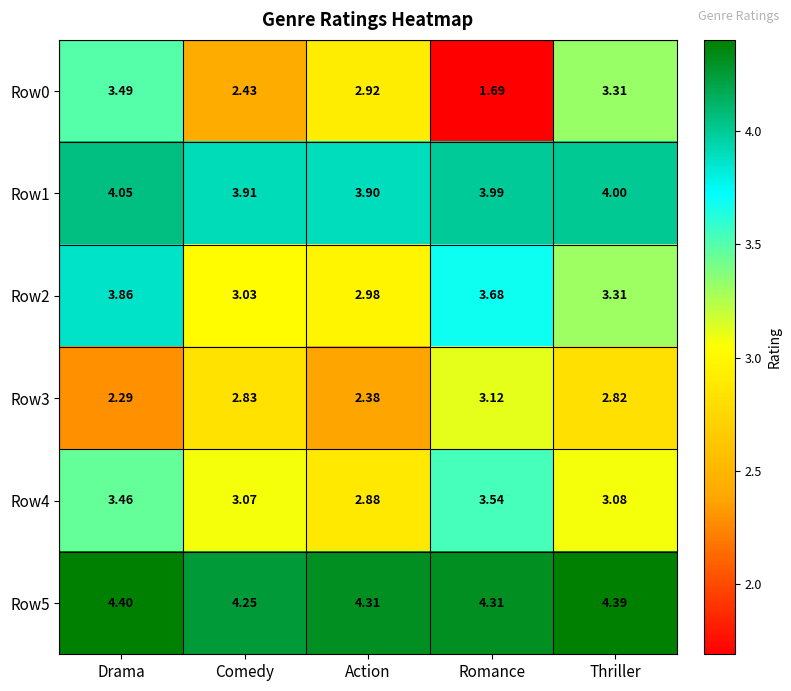

At which label does Row0 first exceed 2?

Drama